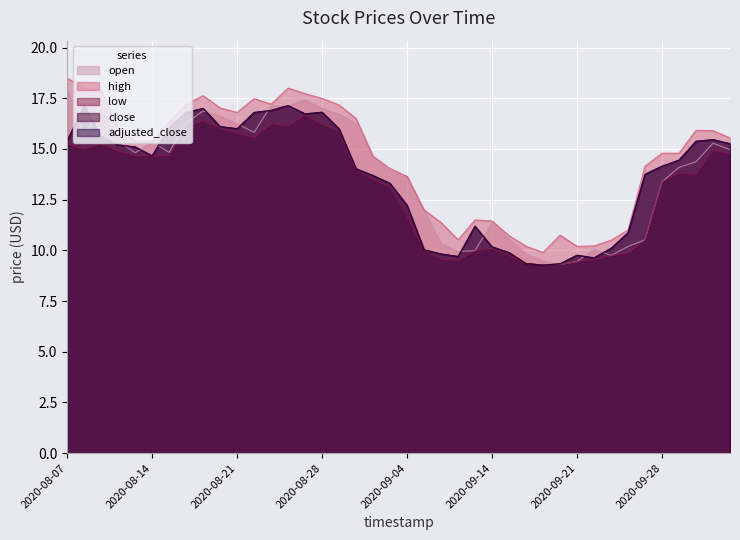

What is the difference between the maximum and minimum values in the close series?

7.9